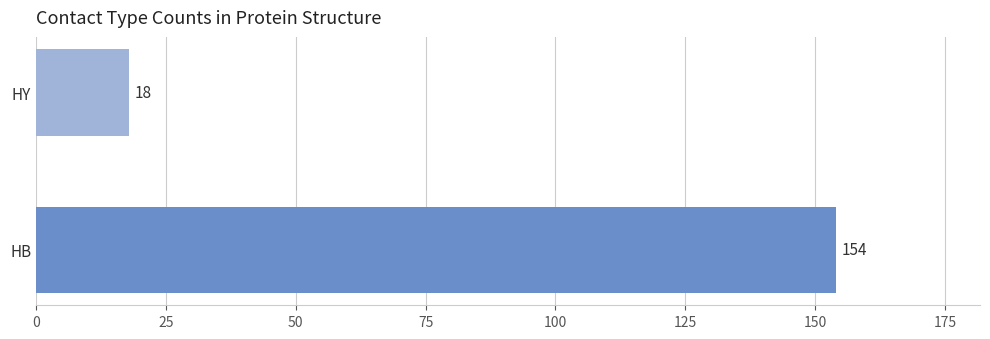

True or false: the data shows 6 at HY.

False